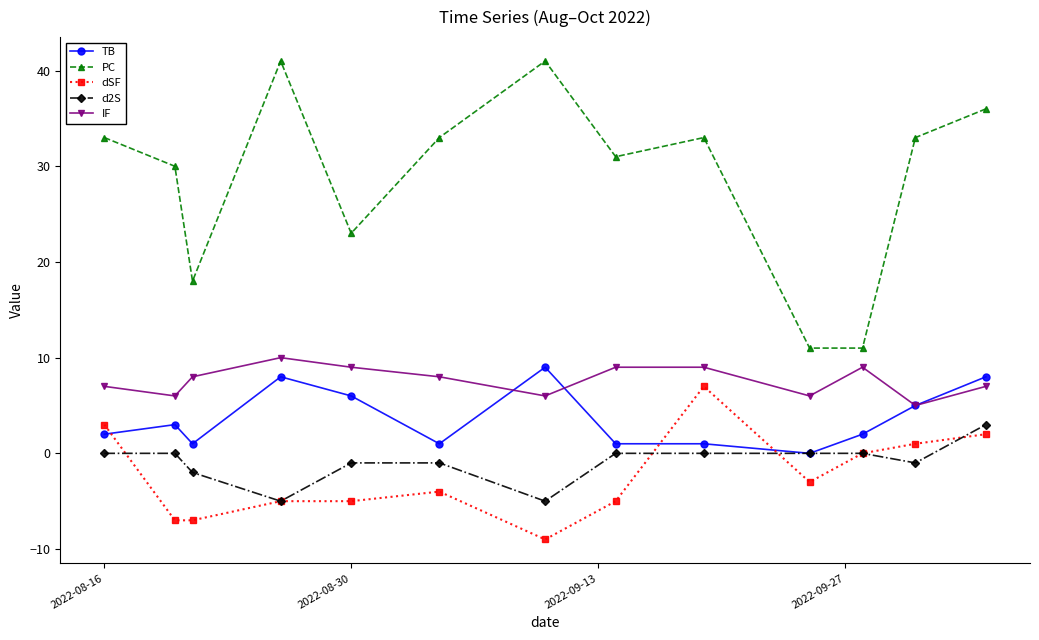

List the series in order of their peak value, highest first.

PC, IF, TB, dSF, d2S